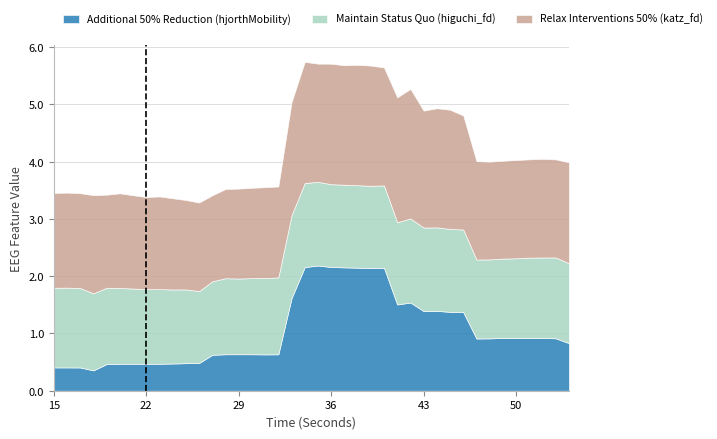

At which label is Additional 50% Reduction (hjorthMobility) closest to 1?

51